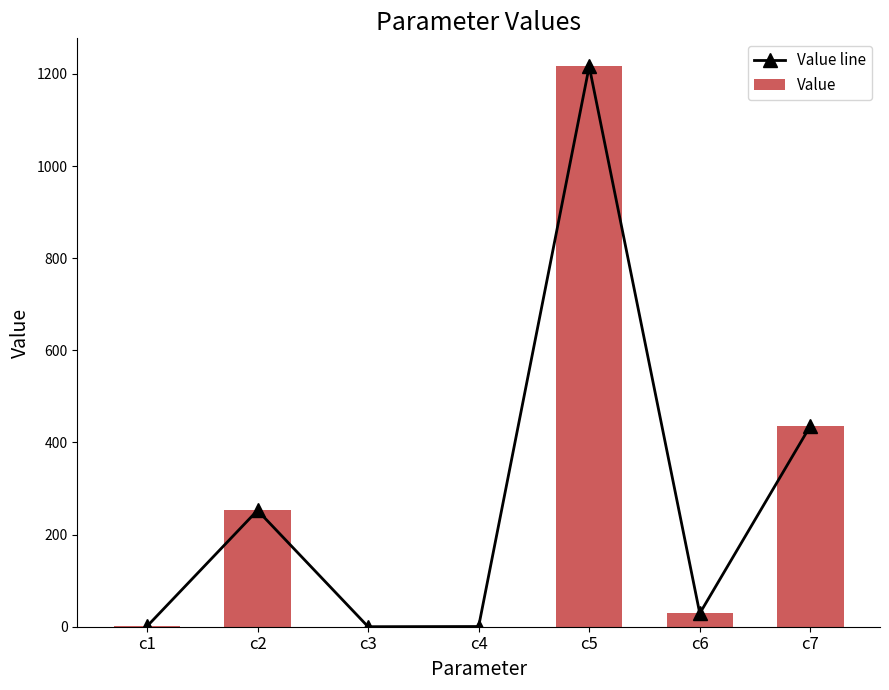

At which category does the chart reach its peak across all series?

c5